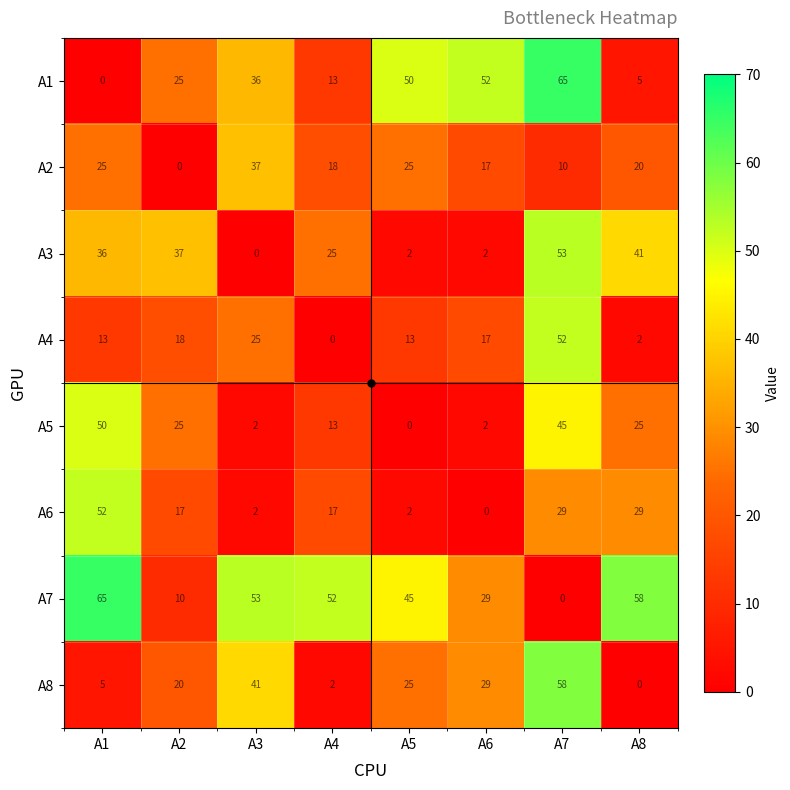

At how many categories does at least one series exceed 9?

8